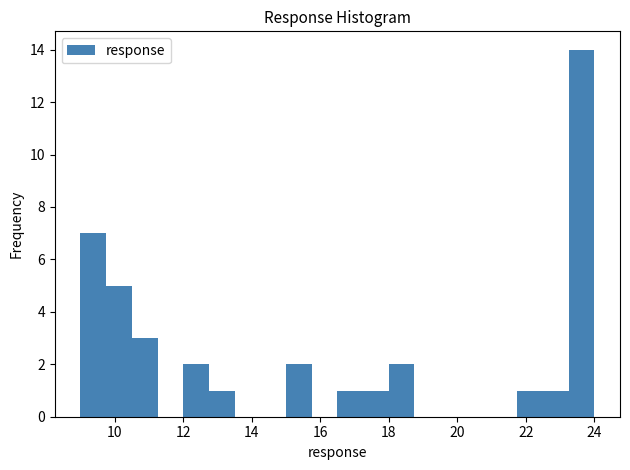

Read against the x-axis, roughly where is the centre of the tallest bar?

23.6